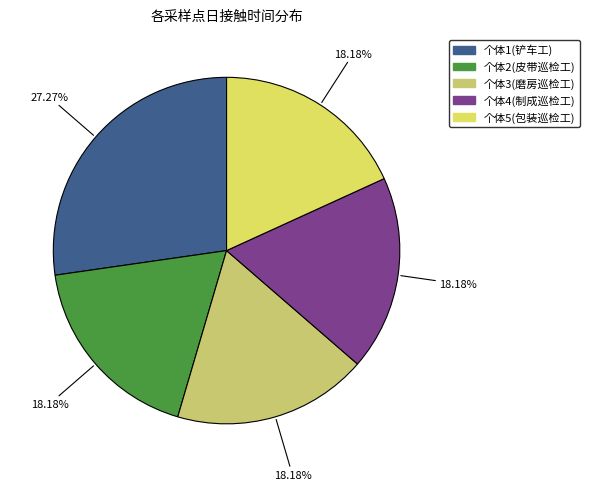

Approximately how many times larger is the value at 个体3(磨房巡检工) compared to 个体2(皮带巡检工)?

1.0